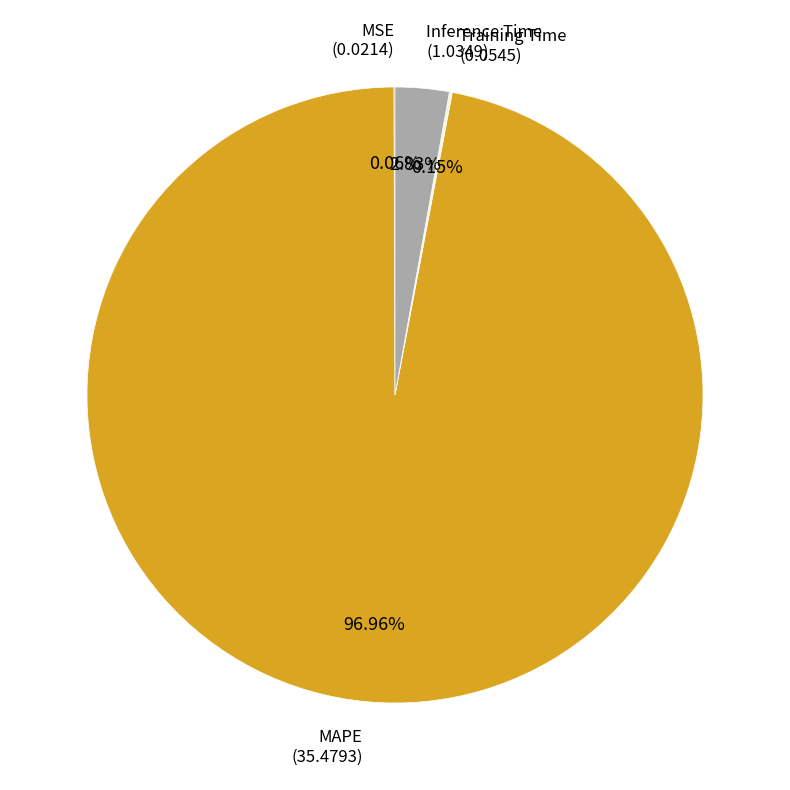

Does any single category account for the majority?

Yes